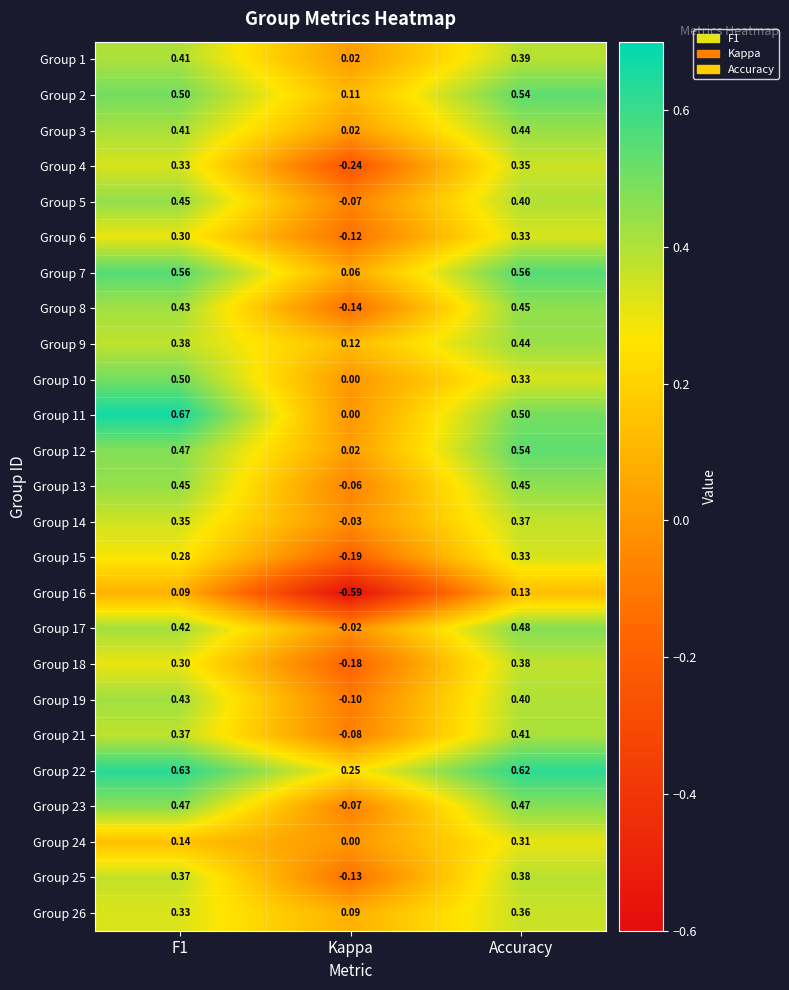

What is the spread (max minus min) of values at Kappa?

0.8